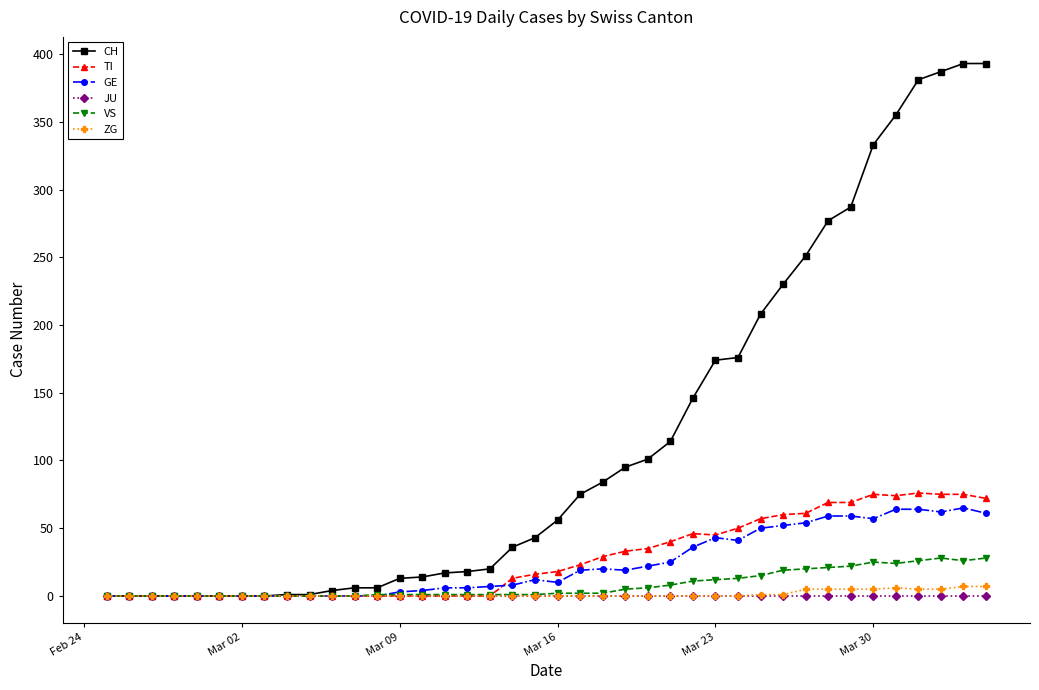

Which series has the largest total across all categories?

CH